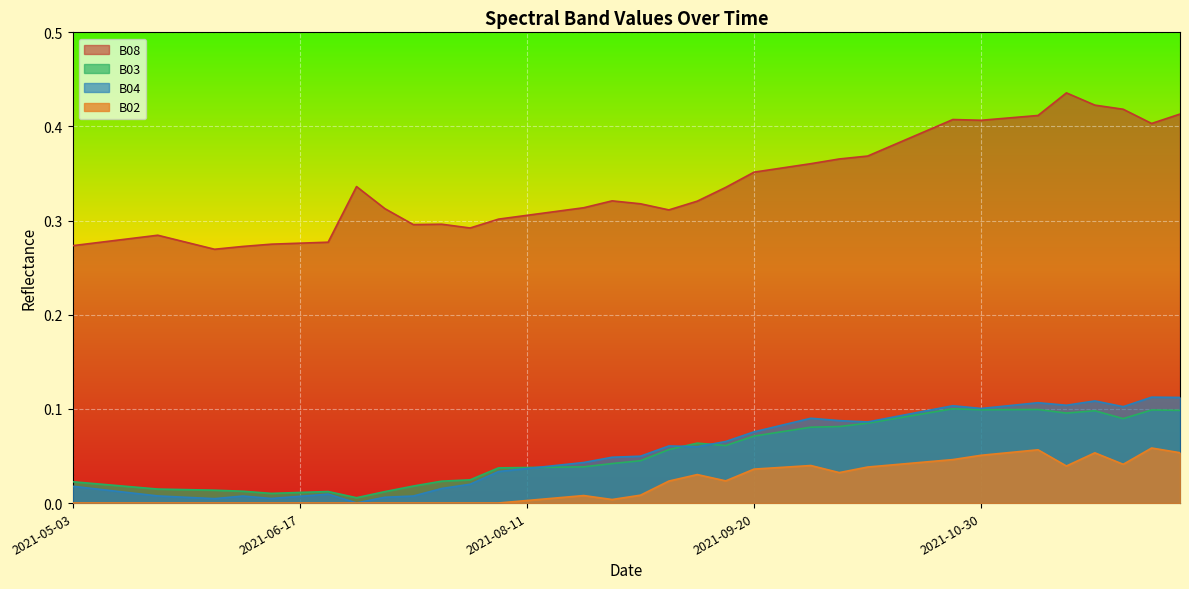

Rank the categories by B03 value from lowest to highest.

2021-07-07, 2021-06-12, 2021-06-17, 2021-07-17, 2021-06-22, 2021-06-07, 2021-06-02, 2021-05-28, 2021-05-23, 2021-05-18, 2021-07-22, 2021-05-08, 2021-05-03, 2021-07-27, 2021-08-01, 2021-08-06, 2021-08-11, 2021-08-16, 2021-08-21, 2021-08-26, 2021-08-31, 2021-09-05, 2021-09-15, 2021-09-10, 2021-09-20, 2021-09-25, 2021-09-30, 2021-10-05, 2021-10-10, 2021-11-24, 2021-10-15, 2021-10-20, 2021-11-14, 2021-11-19, 2021-12-04, 2021-11-29, 2021-10-30, 2021-11-04, 2021-11-09, 2021-10-25